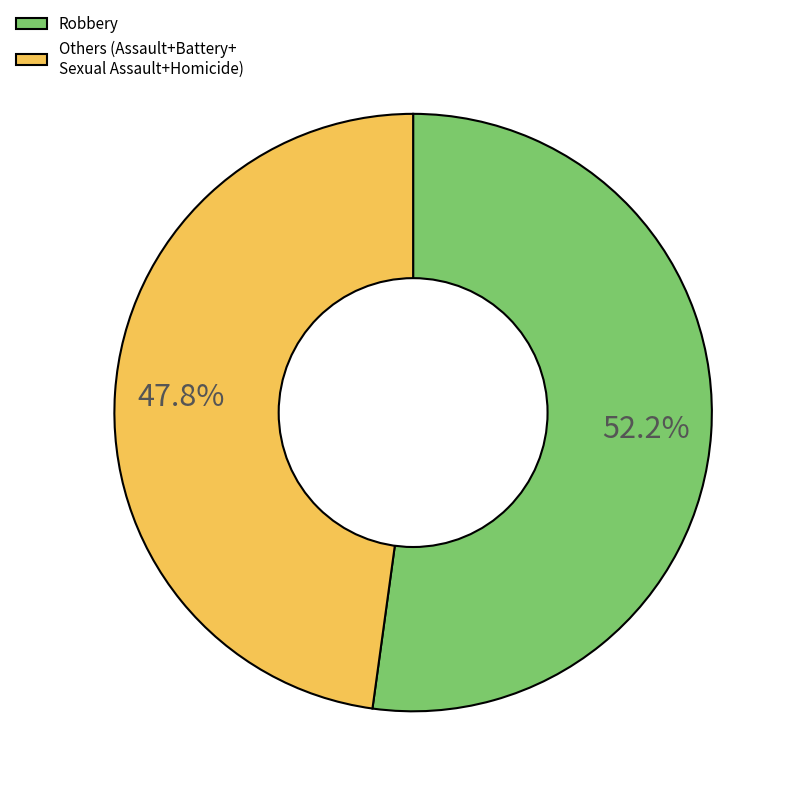

What is the smallest slice in the pie chart?

Others (Assault+Battery+ Sexual Assault+Homicide)